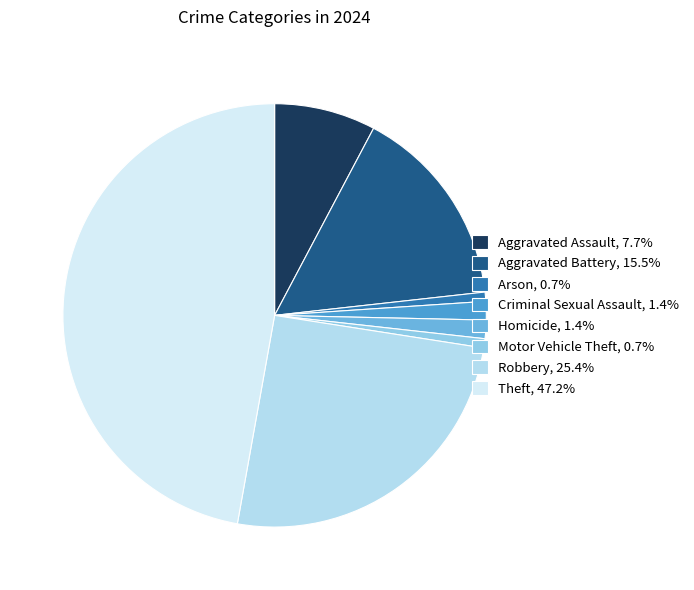

True or false: Arson accounts for 1% of the total.

True